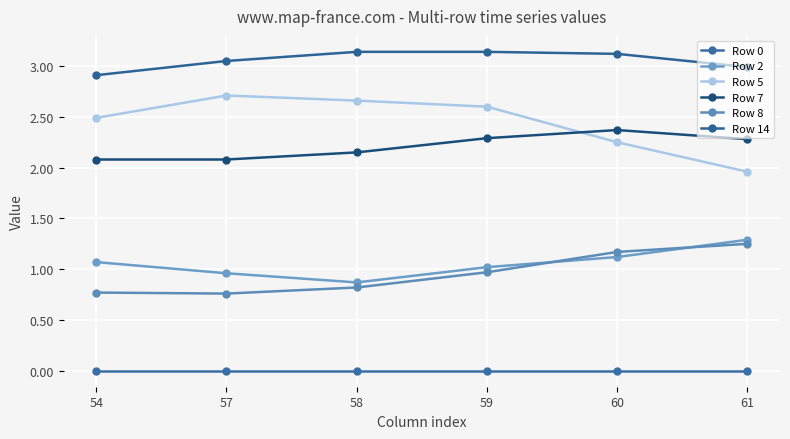

How many categories are shown in the chart?

6